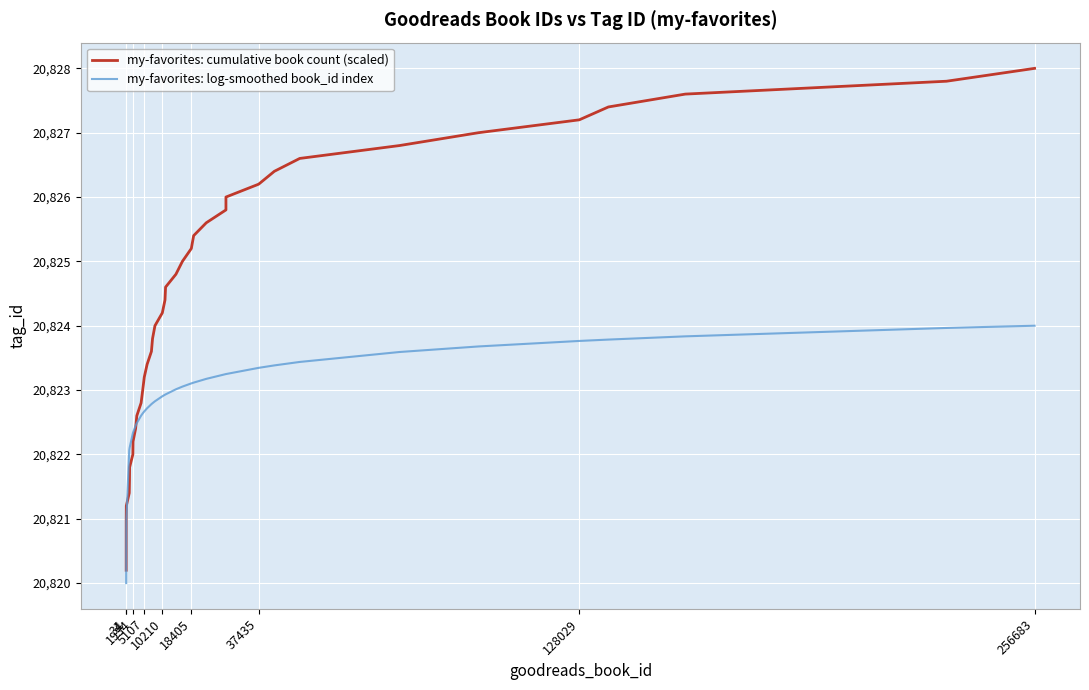

Which series has the largest total across all categories?

my-favorites: cumulative book count (scaled)